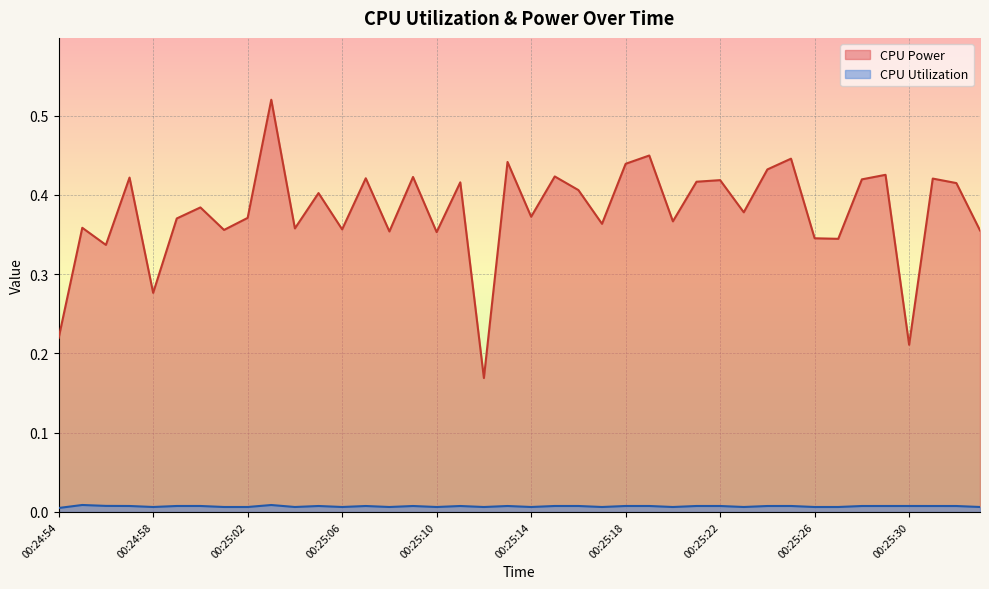

What is the difference between the CPU Power values at 00:24:58 and 00:25:08?

0.1